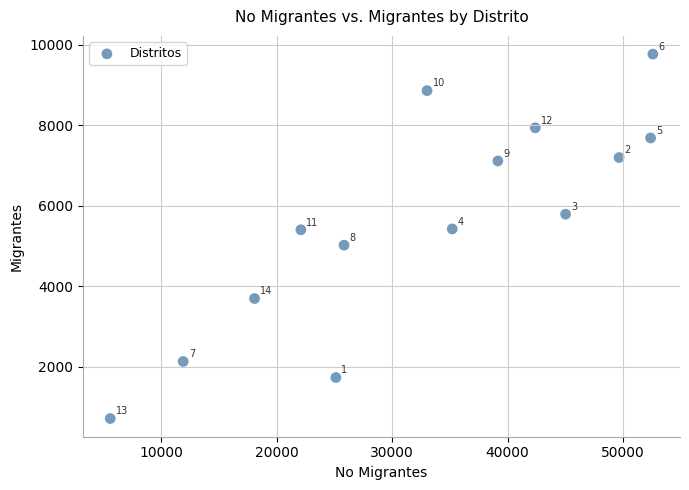

What Y value in the scatter plot is closest to 5241?

5404